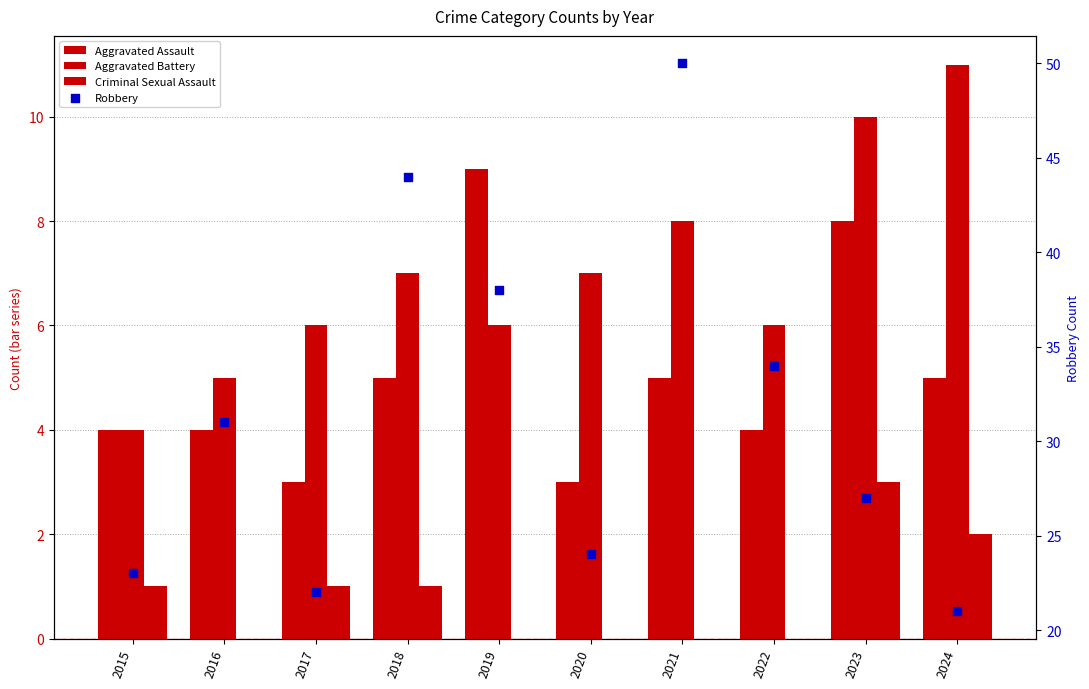

At which category is the sum across all series the highest?

2021